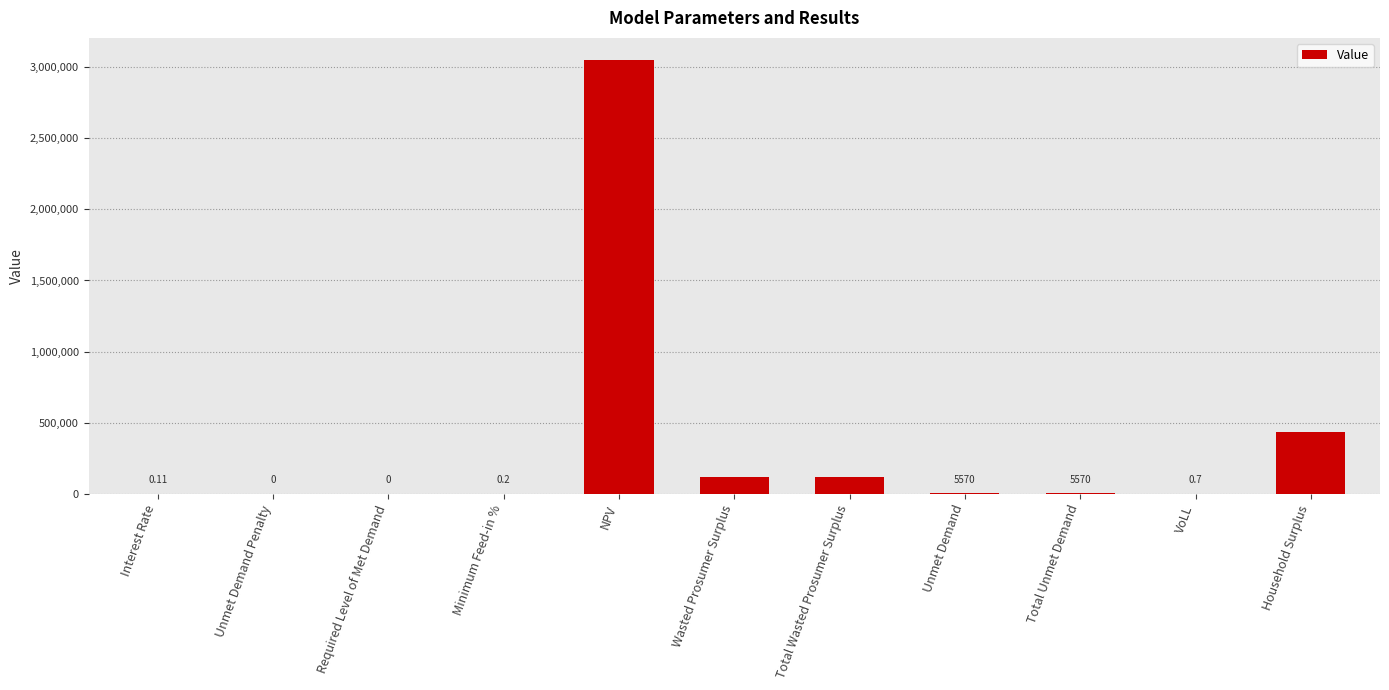

Which category has the highest value across all series?

NPV